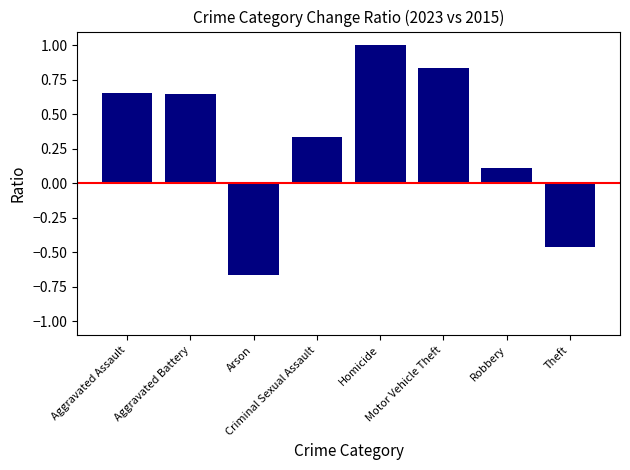

True or false: the data shows 1.0 at Aggravated Assault.

False